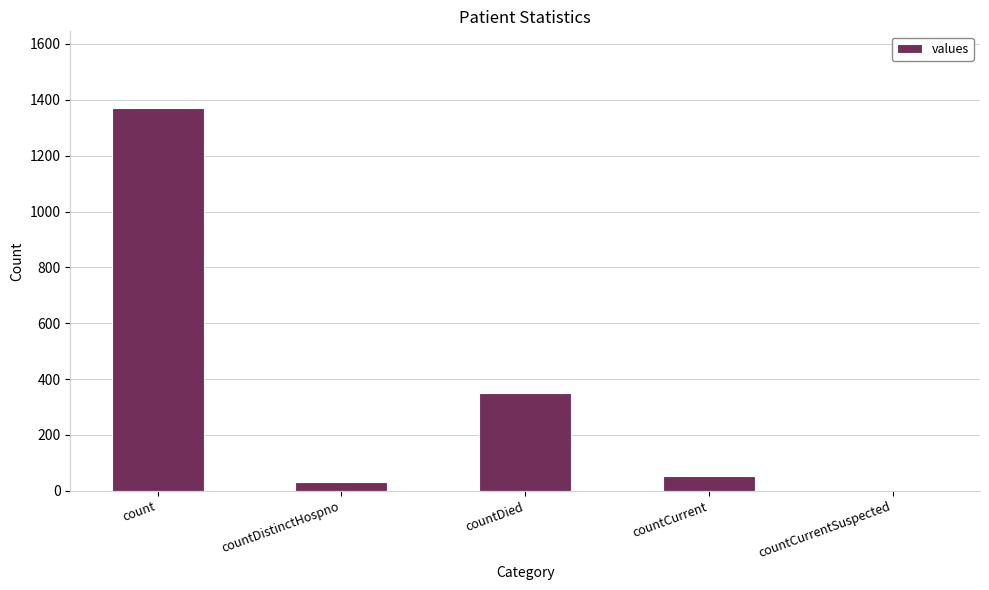

Which category has the highest value across all series?

count